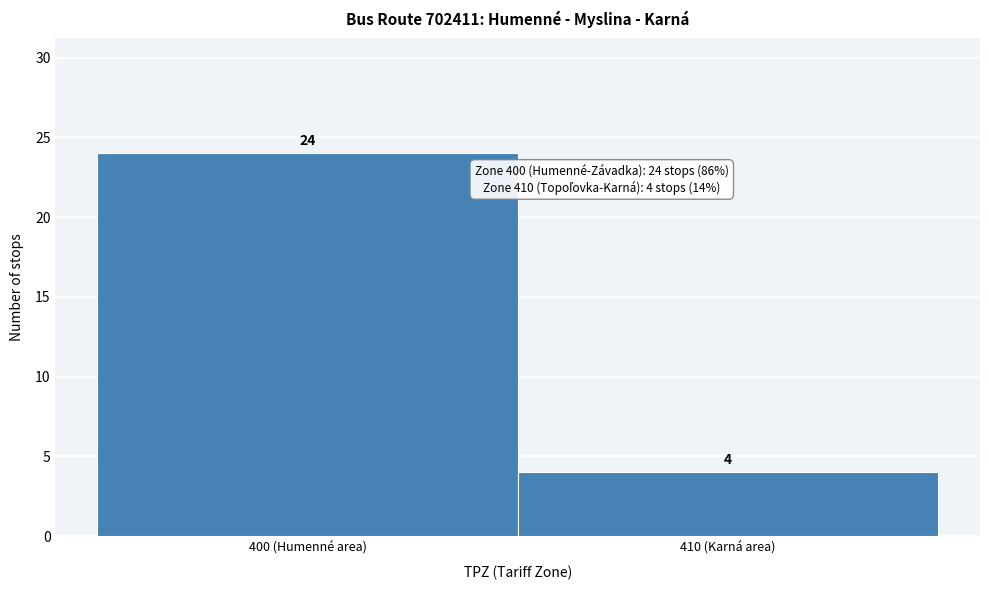

Reading left to right, what are all the values shown in this chart?

400 (Humenné area)=24	410 (Karná area)=4